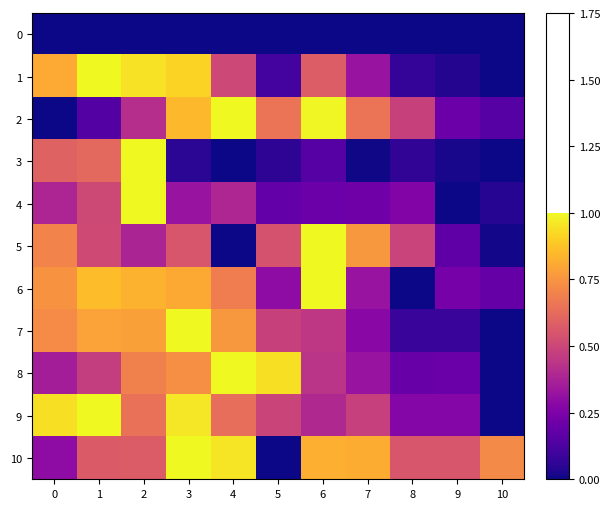

What is the total value across all series at 10?

1.1